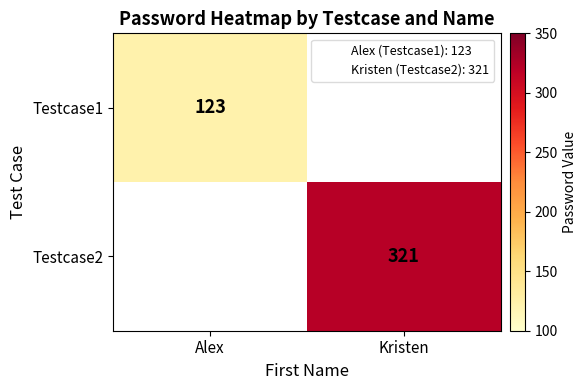

True or false: Testcase1 has a value of 68.2 at Alex.

False